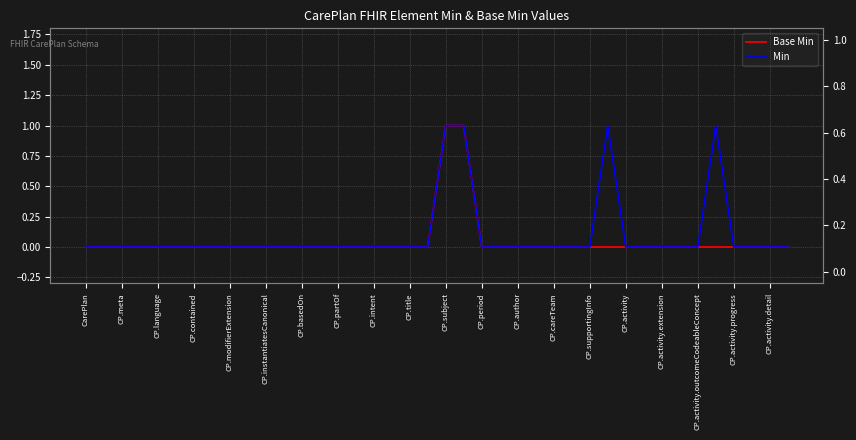

Where is Base Min nearest to the value 0?

CarePlan